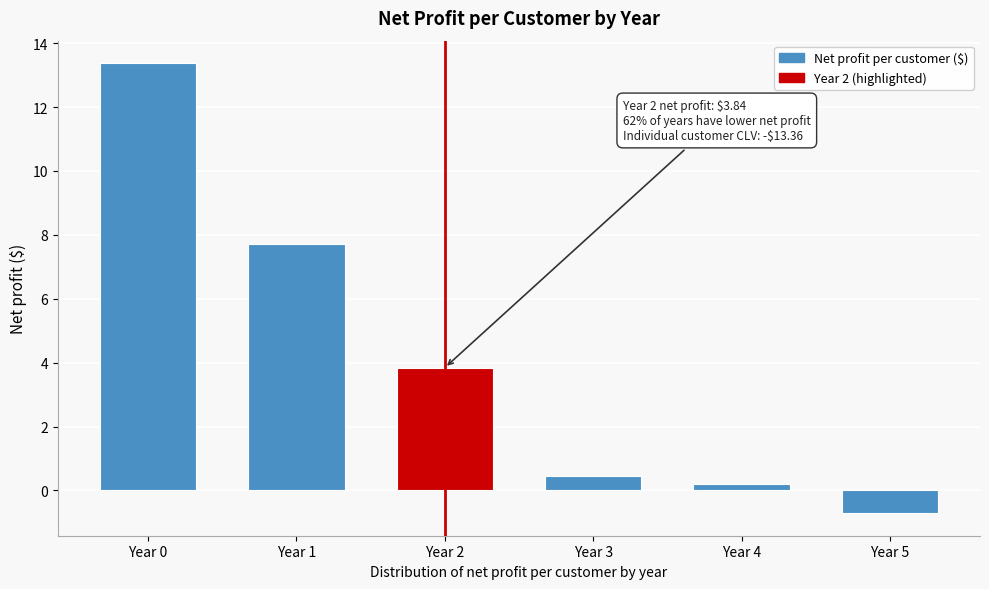

Reading left to right, extract all data points from this chart.

Year 0=13.4	Year 1=7.7	Year 2=3.8	Year 3=0.4	Year 4=0.2	Year 5=-0.7